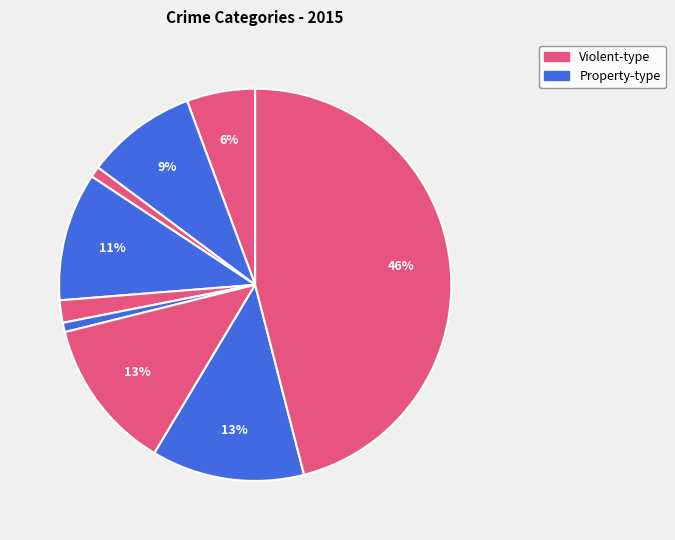

Count the number of slices in the pie.

9